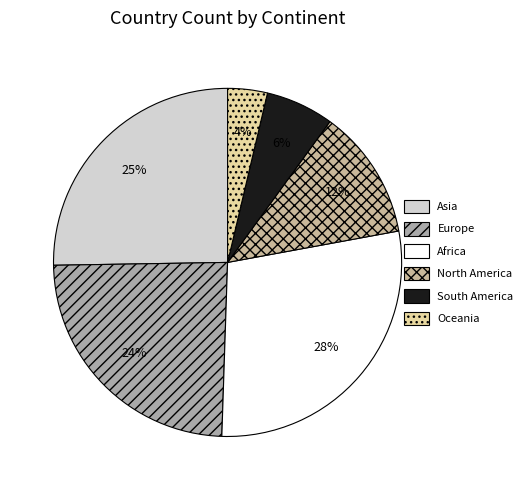

Combined, do Europe and Oceania account for over 50%?

No